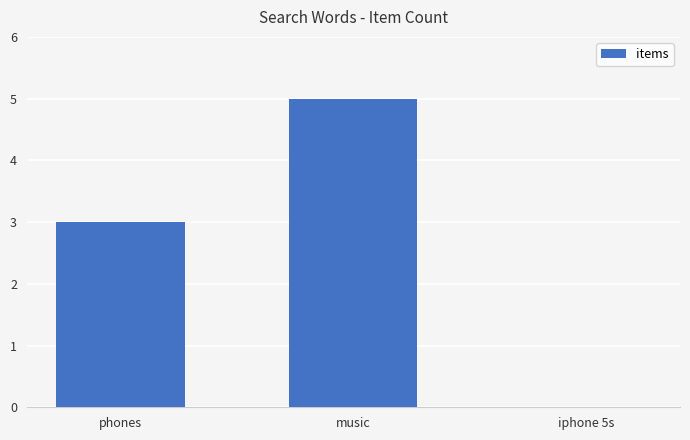

Does the chart contain stacked bars?

No